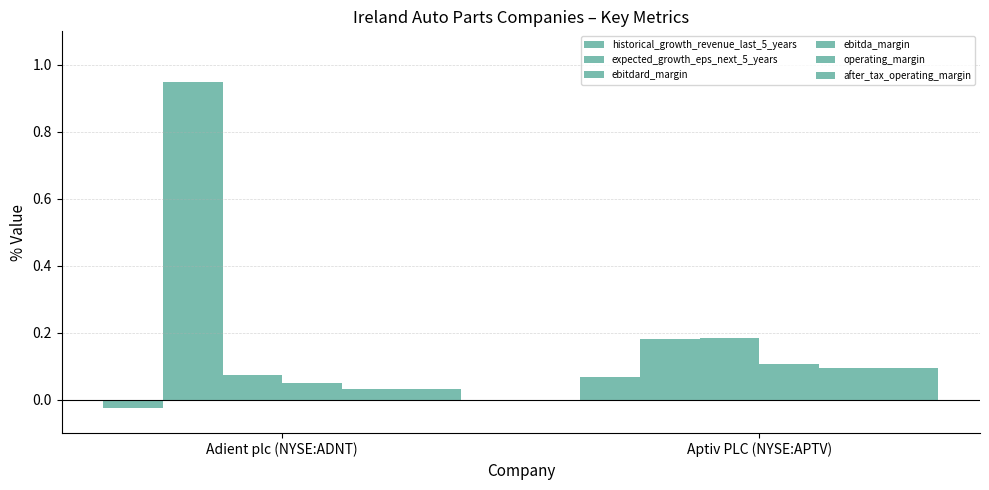

Does the chart contain stacked bars?

No